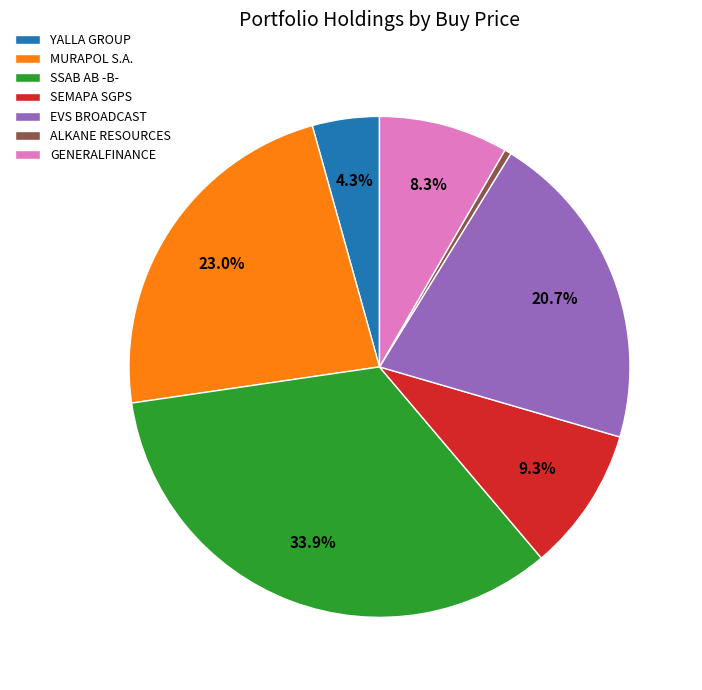

Combined, do SEMAPA SGPS and YALLA GROUP account for over 50%?

No